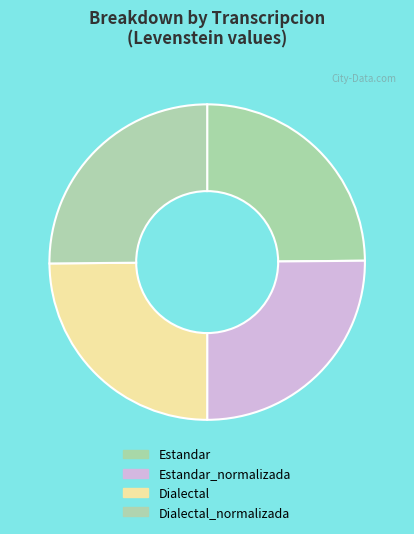

Is there any slice that represents more than half of the pie?

No